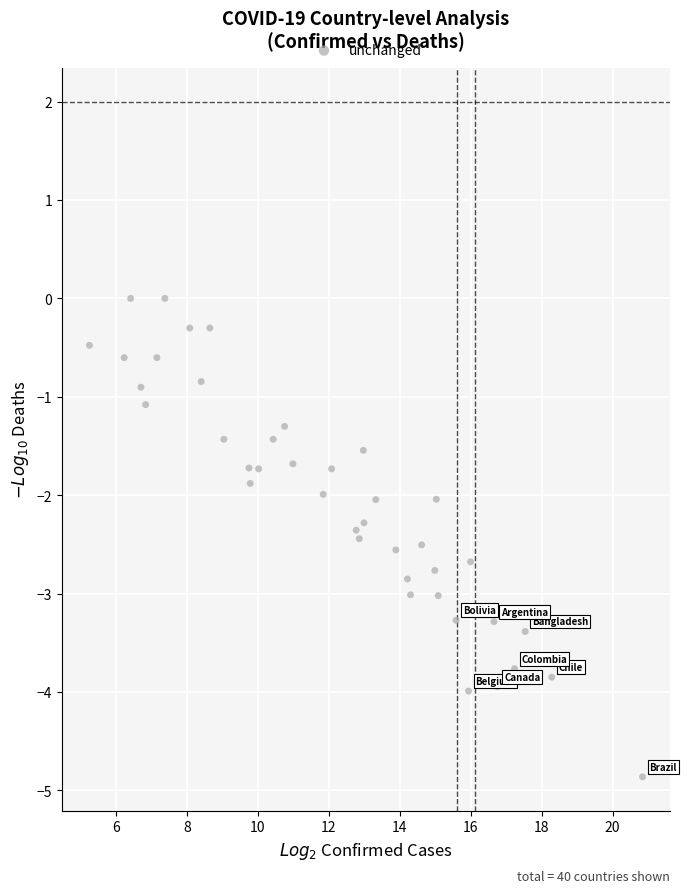

What is the range of Y values (max minus min)?

4.9